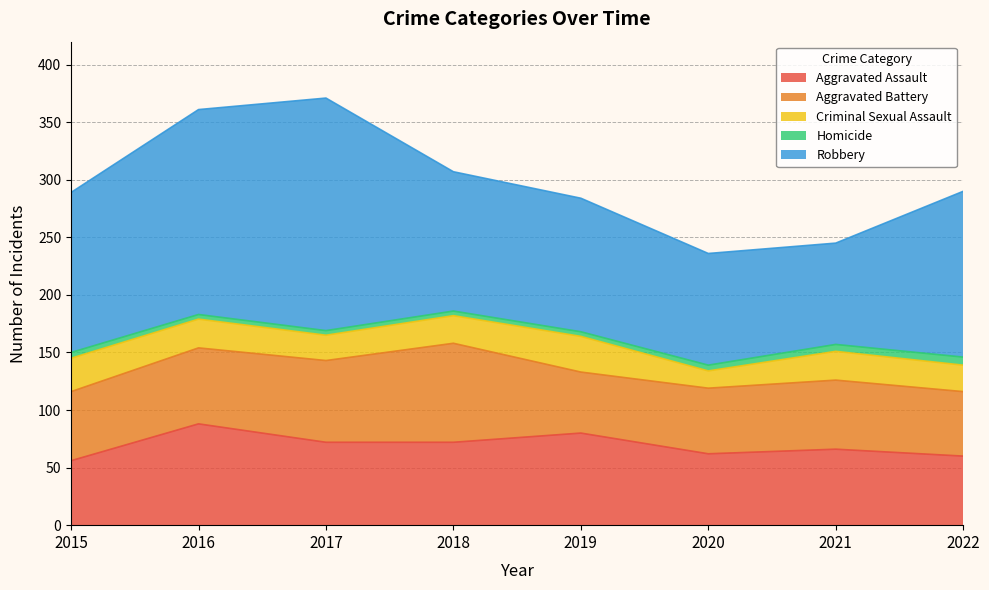

Between 2022 and 2017, which is larger?

2017